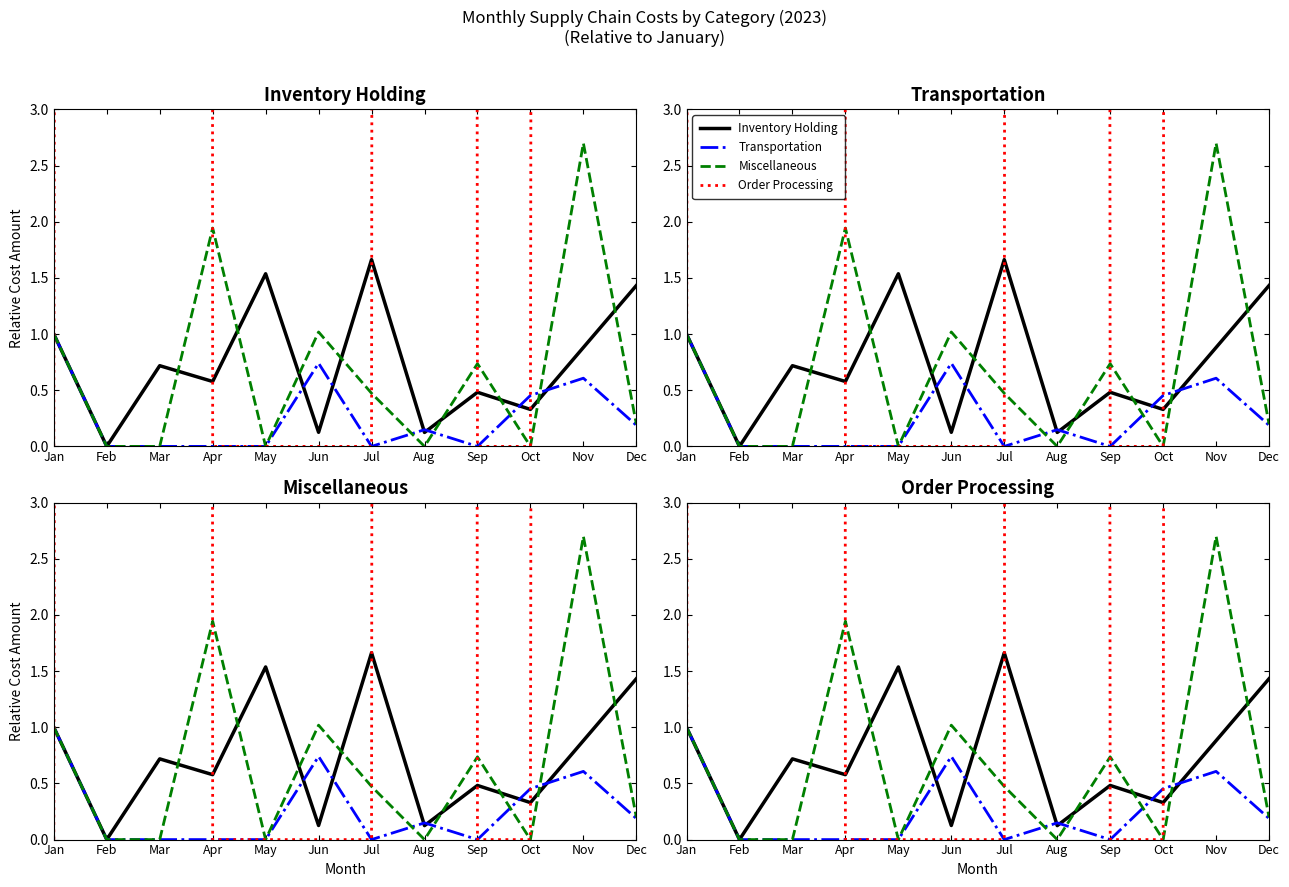

List the series in order of their peak value, highest first.

Order Processing, Miscellaneous, Inventory Holding, Transportation